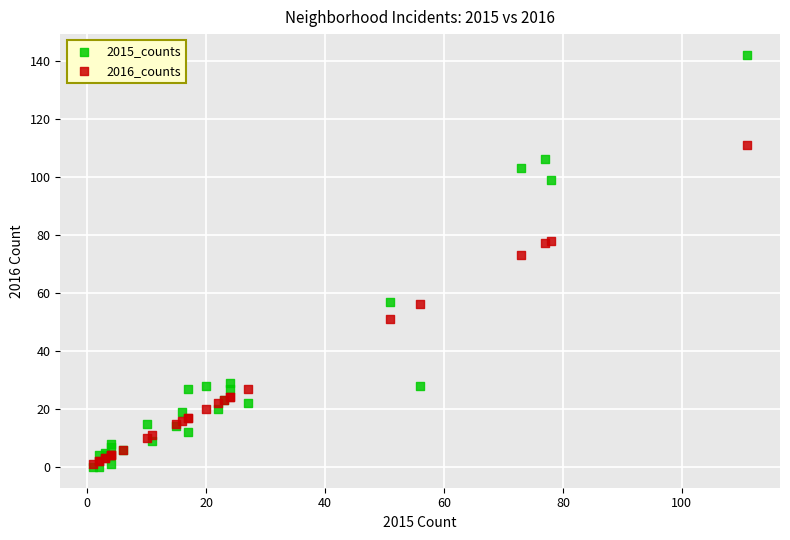

Which series contains the highest Y value?

2015_counts